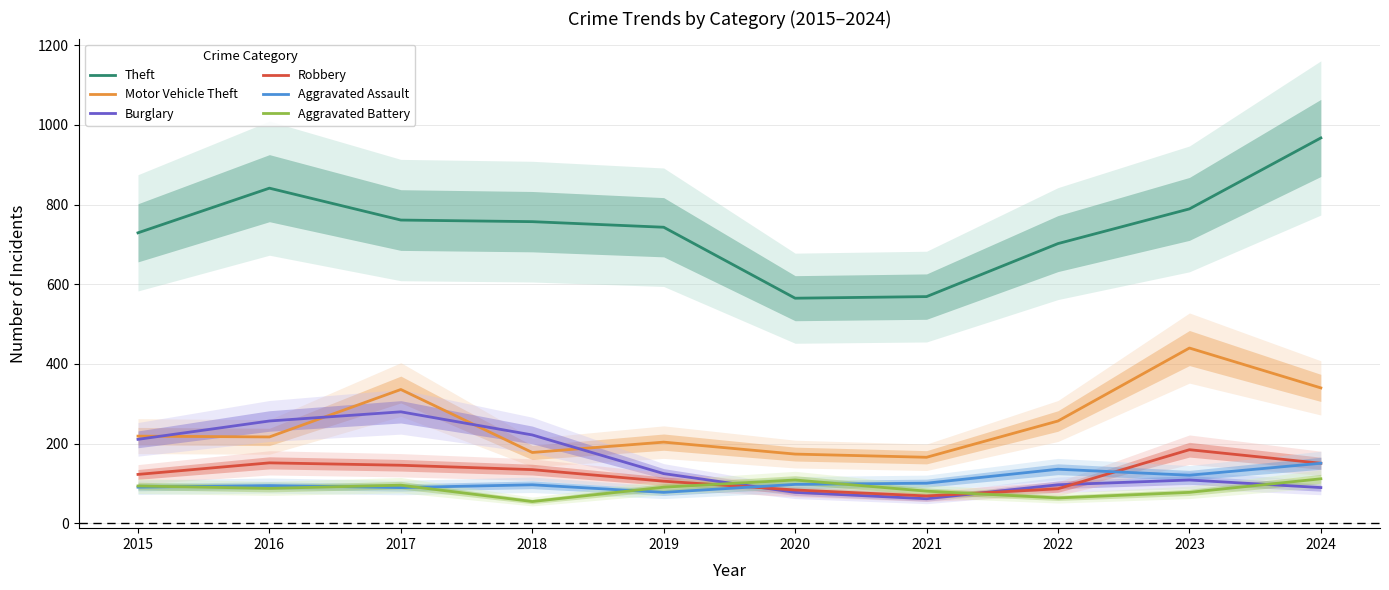

Rank the categories by Burglary value from highest to lowest.

2017, 2016, 2018, 2015, 2019, 2023, 2022, 2024, 2020, 2021